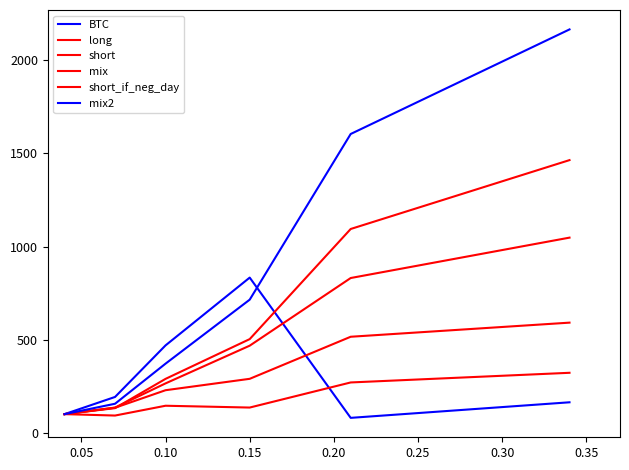

Is this an area chart (filled region under the line)?

No